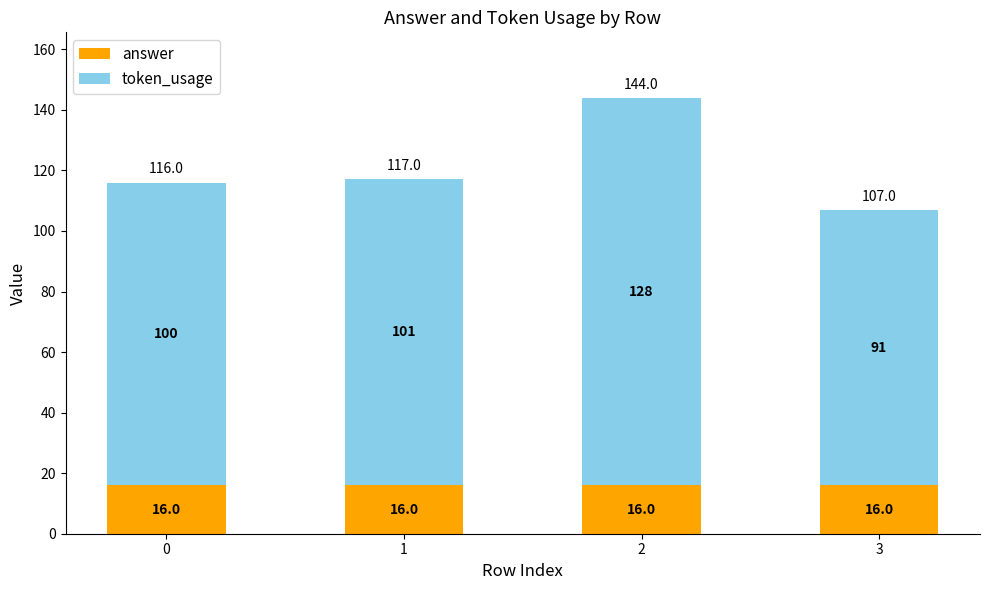

The answer series shows 16 at 3. True or false?

True